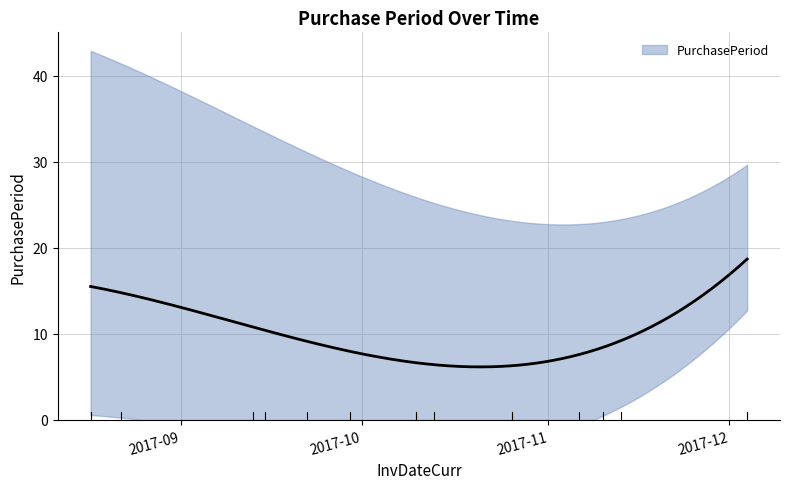

What is the difference between the maximum and minimum values?

21